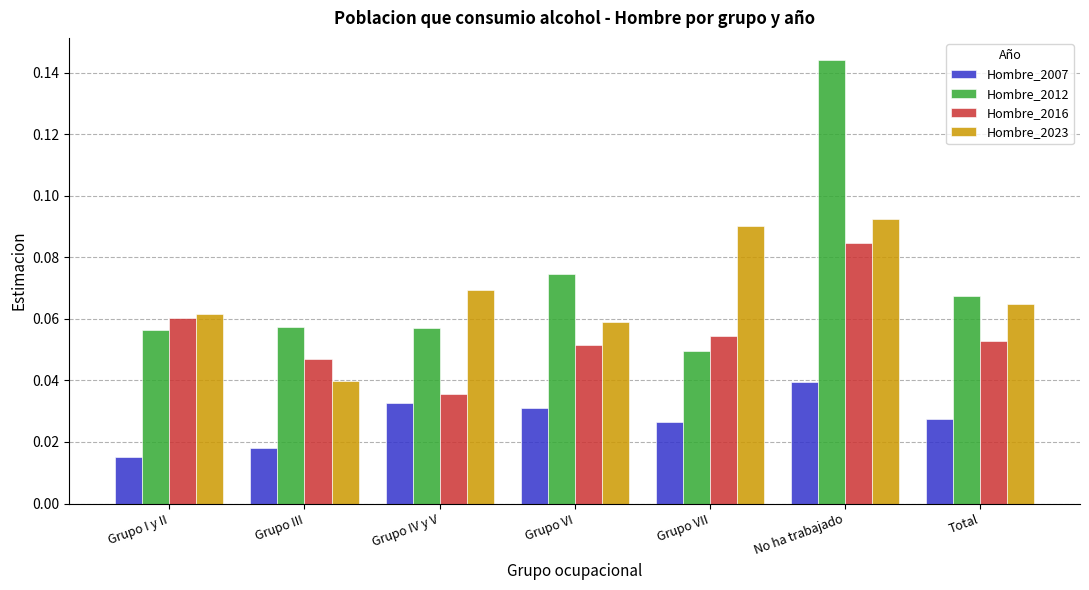

How many Hombre_2012 values are between 0 and 1?

7